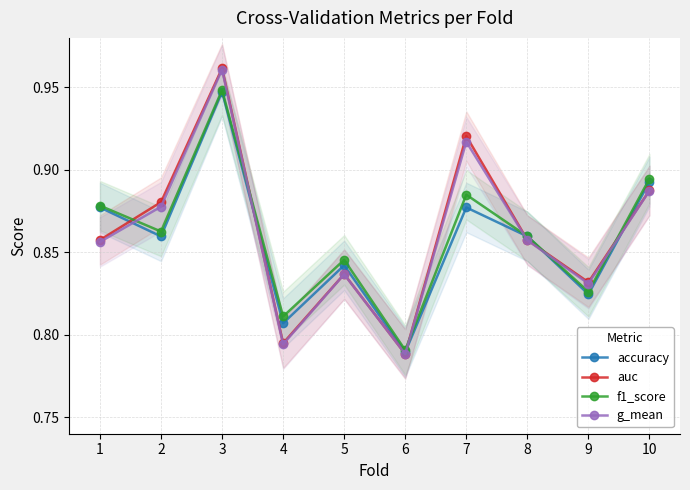

Between which two adjacent categories do f1_score and g_mean first intersect?

1 and 2